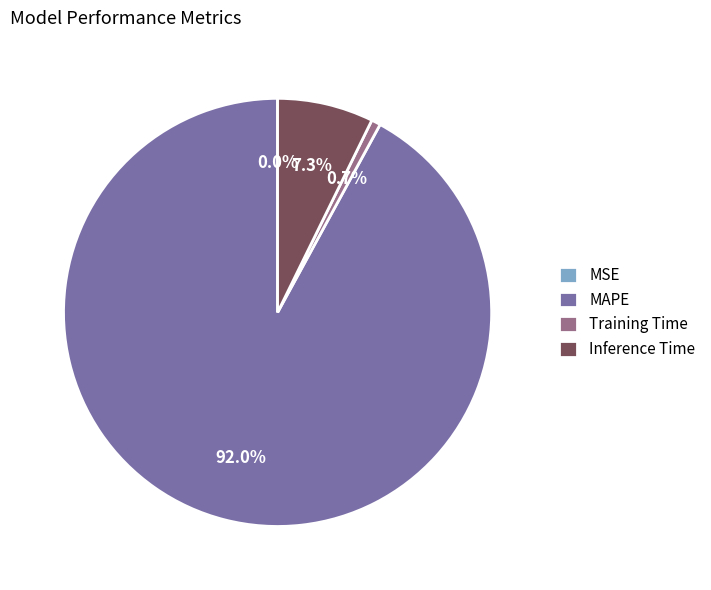

What percentage is the Training Time slice, to the nearest percent?

1%